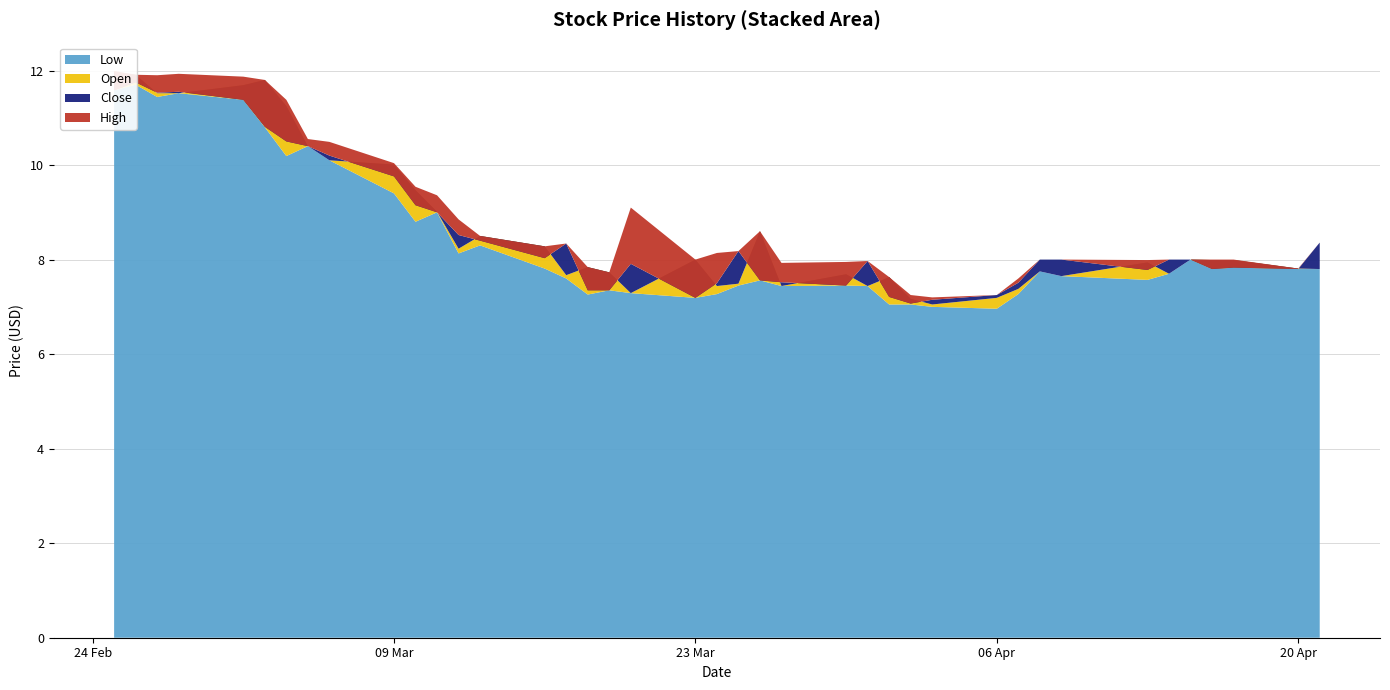

Reading right to left, list all the values displayed in this chart.

Close: 8.4	7.8	7.8	7.8	8.0	8.0	7.8	8.0	8.0	7.5	7.2	7.2	7.1	7.2	8.0	7.4	7.5	7.6	8.2	7.5	7.2	7.9	7.3	7.3	8.3	8.0	8.4	8.5	9.0	9.1	9.8	10.2	10.4	10.5	10.8	11.4	11.6	11.5	11.8	11.6
Open: 7.8	7.8	8.0	8.0	8.0	7.7	7.9	7.7	7.8	7.4	7.2	7.1	7.2	7.6	7.4	7.7	7.4	8.6	7.5	7.4	8.0	7.3	7.7	7.8	7.7	8.3	8.5	8.2	9.0	9.5	10.0	10.1	10.4	11.2	11.8	11.7	11.5	11.5	11.9	12.0
High: 8.4	7.8	8.0	8.0	8.0	8.0	8.0	8.0	8.0	7.6	7.2	7.2	7.2	7.6	8.0	7.9	7.9	8.6	8.2	8.1	8.0	9.1	7.7	7.8	8.3	8.3	8.5	8.9	9.4	9.5	10.0	10.5	10.6	11.4	11.8	11.9	11.9	11.9	11.9	12.0
Low: 7.8	7.8	7.8	7.8	8.0	7.7	7.6	7.7	7.8	7.3	7.0	7.0	7.1	7.1	7.4	7.4	7.4	7.6	7.4	7.3	7.2	7.3	7.3	7.3	7.6	7.8	8.3	8.1	9.0	8.8	9.4	10.1	10.4	10.2	10.8	11.4	11.5	11.4	11.7	11.6